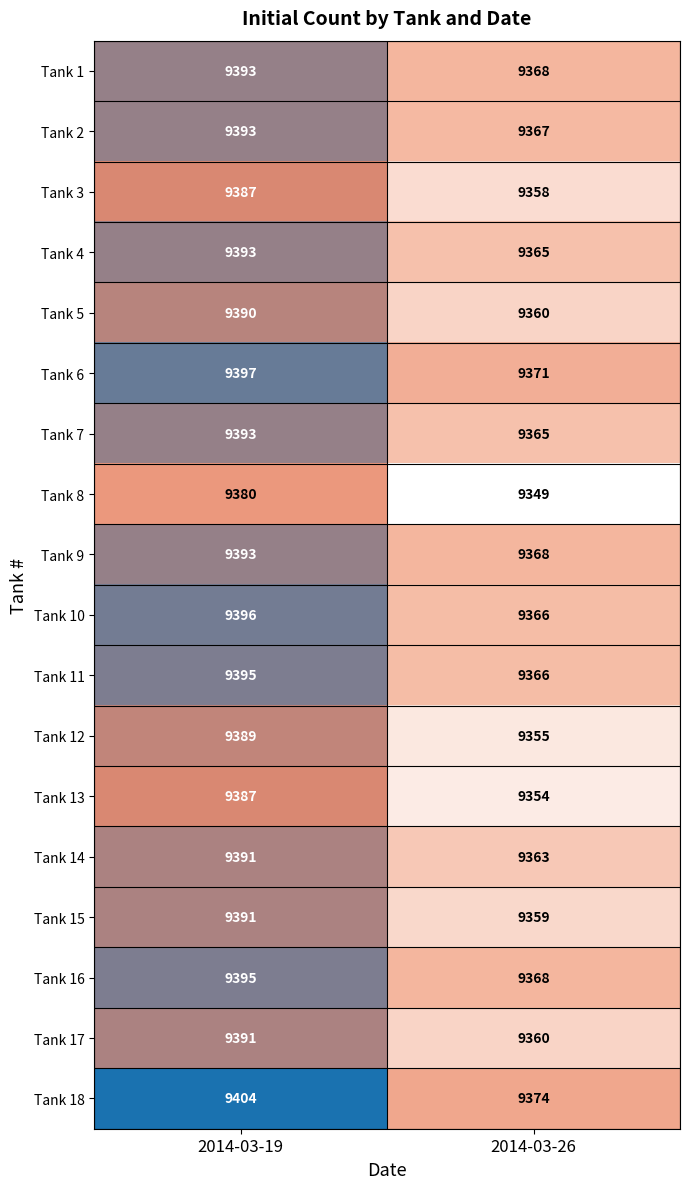

Which series has the largest total across all categories?

Tank 18